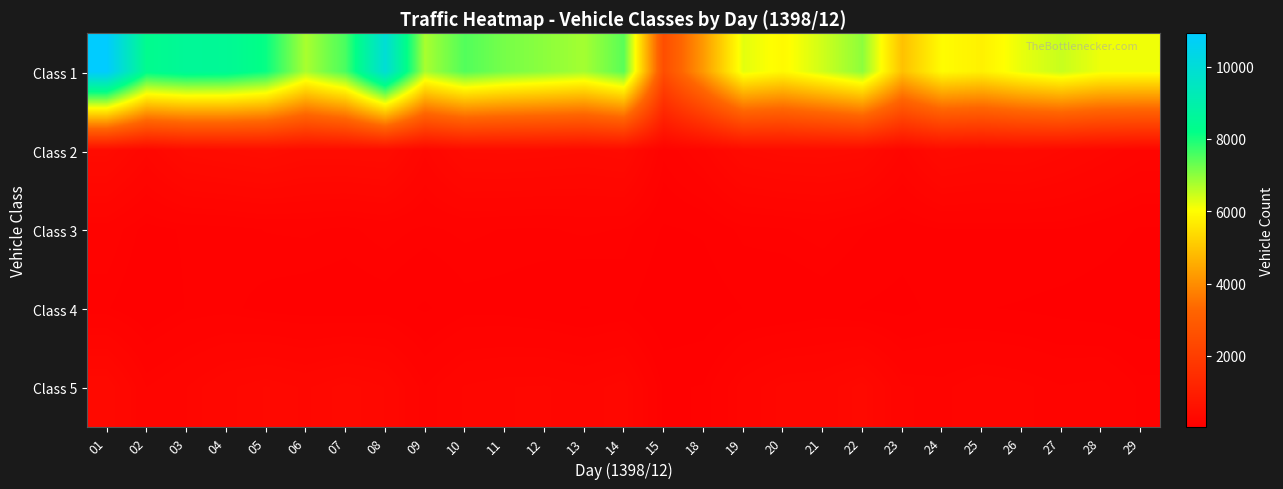

Reading right to left, list all the values displayed in this chart.

Class 1: 29=6141	28=6156	27=6492	26=6206	25=5782	24=5973	23=4921	22=6988	21=6432	20=5923	19=6248	18=4232	15=2520	14=7430	13=6793	12=6998	11=7180	10=7494	09=6754	08=9961	07=7570	06=6753	05=8136	04=8508	03=8559	02=8325	01=10924
Class 2: 29=206	28=263	27=315	26=368	25=357	24=389	23=229	22=386	21=406	20=400	19=368	18=224	15=135	14=391	13=365	12=383	11=393	10=385	09=242	08=424	07=414	06=411	05=460	04=430	03=399	02=263	01=397
Class 3: 29=56	28=82	27=103	26=103	25=103	24=103	23=82	22=107	21=140	20=122	19=114	18=66	15=55	14=122	13=131	12=121	11=123	10=132	09=118	08=139	07=117	06=130	05=126	04=112	03=108	02=90	01=149
Class 4: 29=25	28=33	27=44	26=56	25=63	24=78	23=45	22=58	21=79	20=62	19=61	18=29	15=18	14=72	13=58	12=76	11=88	10=90	09=54	08=85	07=78	06=82	05=91	04=112	03=105	02=68	01=106
Class 5: 29=117	28=181	27=170	26=197	25=213	24=180	23=192	22=332	21=271	20=262	19=205	18=106	15=97	14=270	13=234	12=256	11=251	10=235	09=169	08=294	07=330	06=289	05=319	04=286	03=230	02=188	01=350